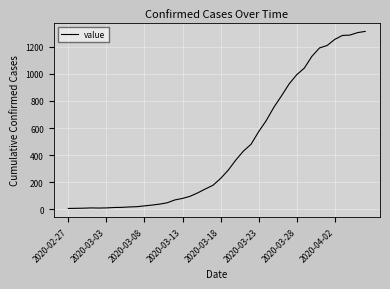

What is the greatest value displayed?

1313